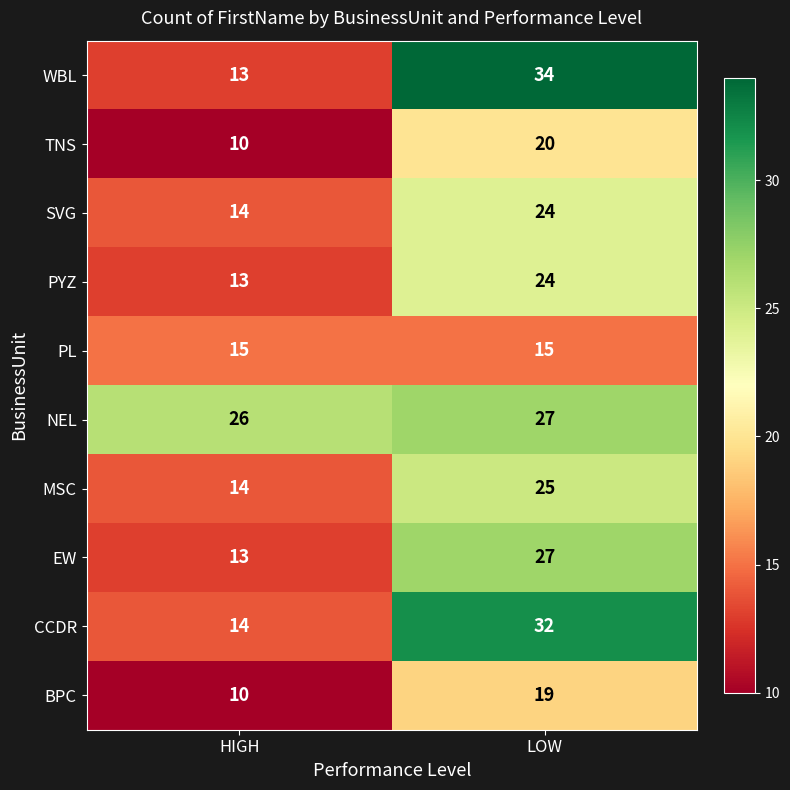

What is the spread (max minus min) of values at LOW?

19